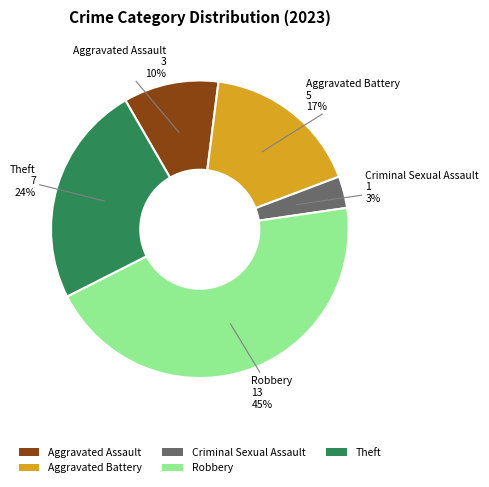

Count the number of slices in the pie.

5